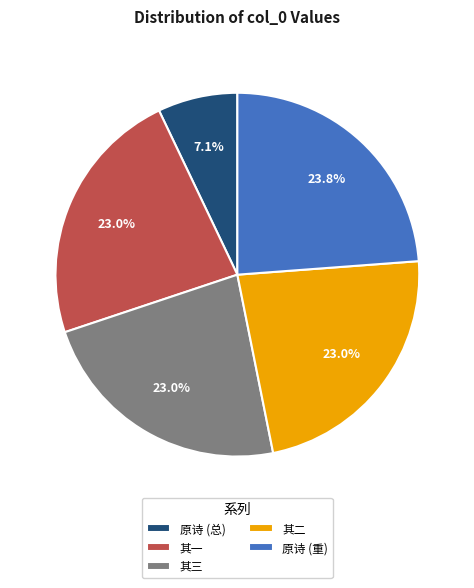

Which category has the smallest portion of the pie?

原诗 (总)